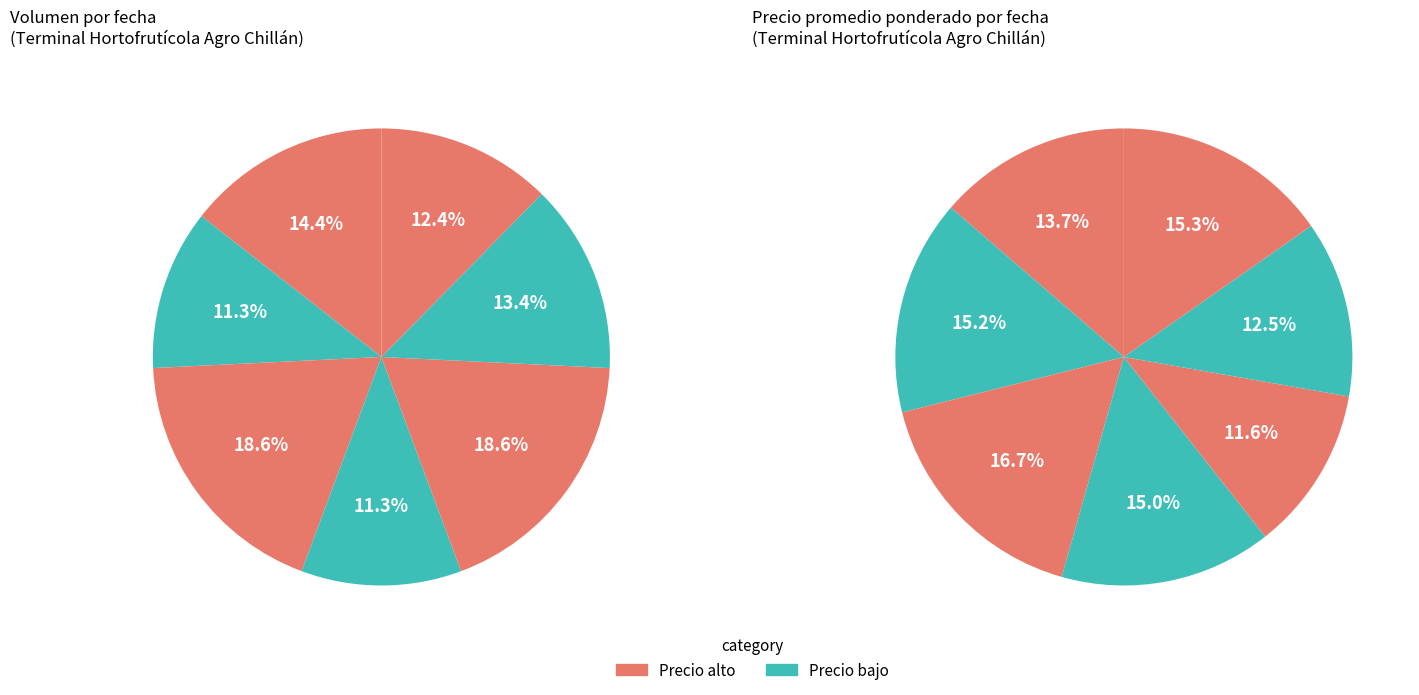

Is there any slice that represents more than half of the pie?

No